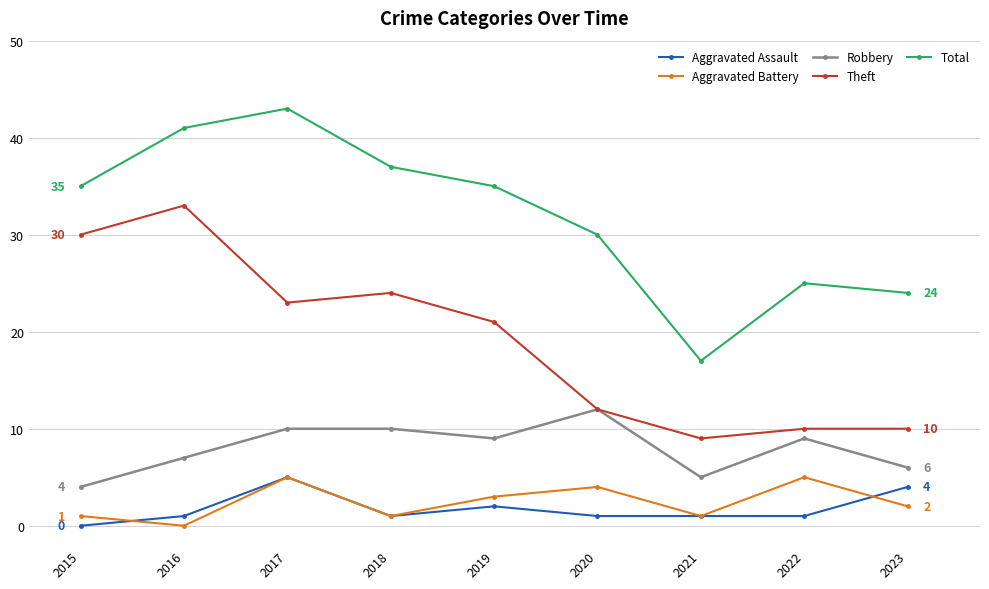

How many interior local peaks does the Aggravated Battery series have?

3